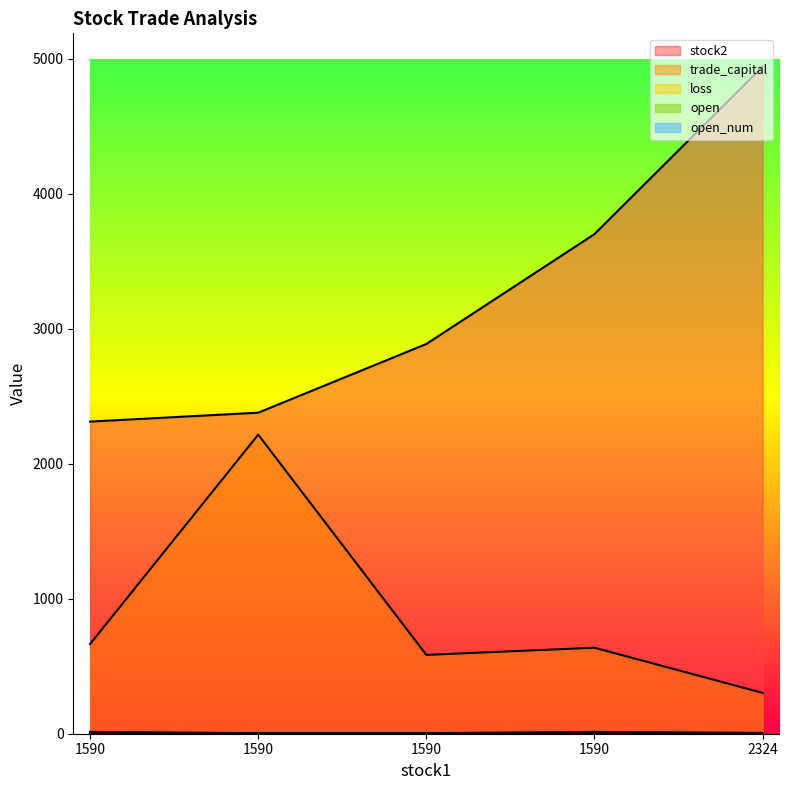

Is the value of loss at 1590 greater than the value of trade_capital at 1590?

No